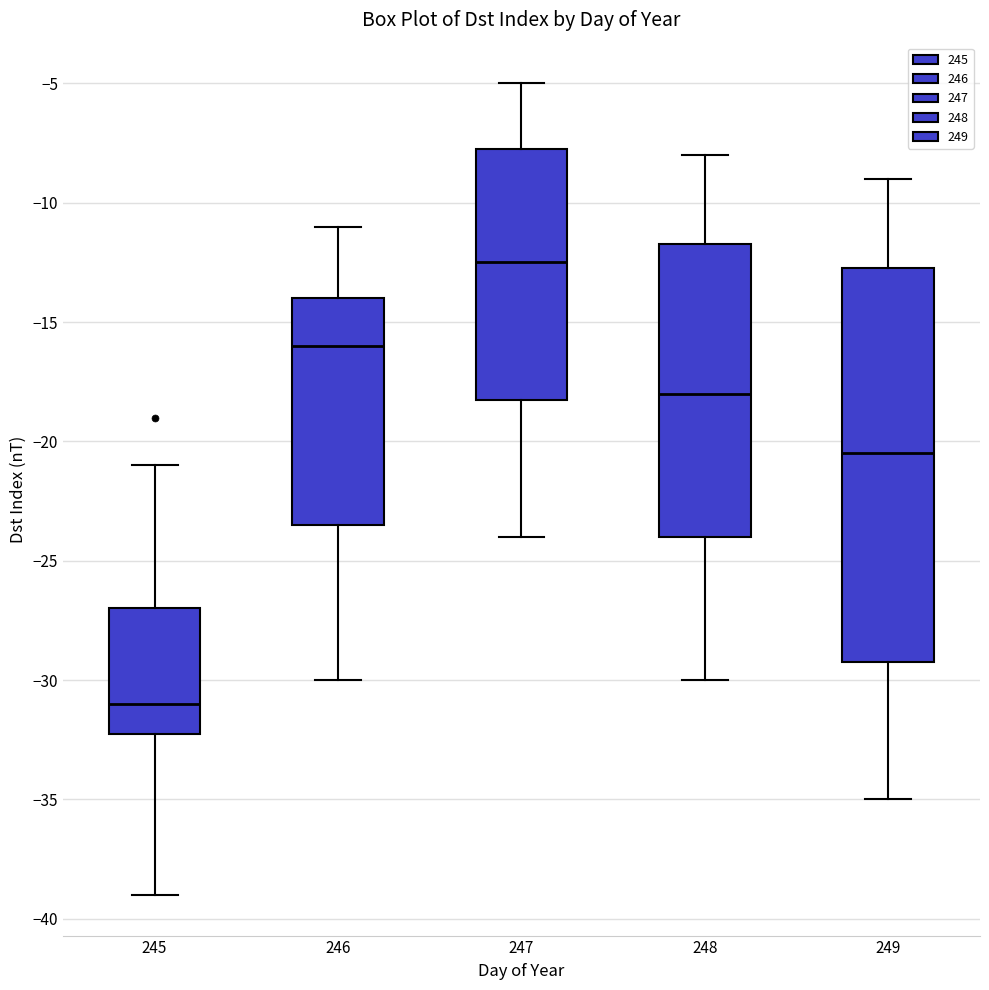

Which box is the tallest, from its lower edge to its upper edge?

249